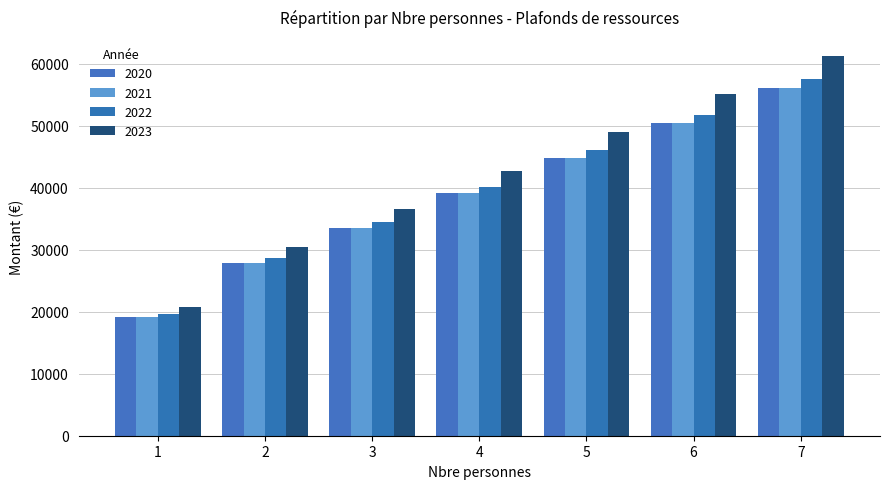

Is it true that 2021 equals 56162 at 7?

True